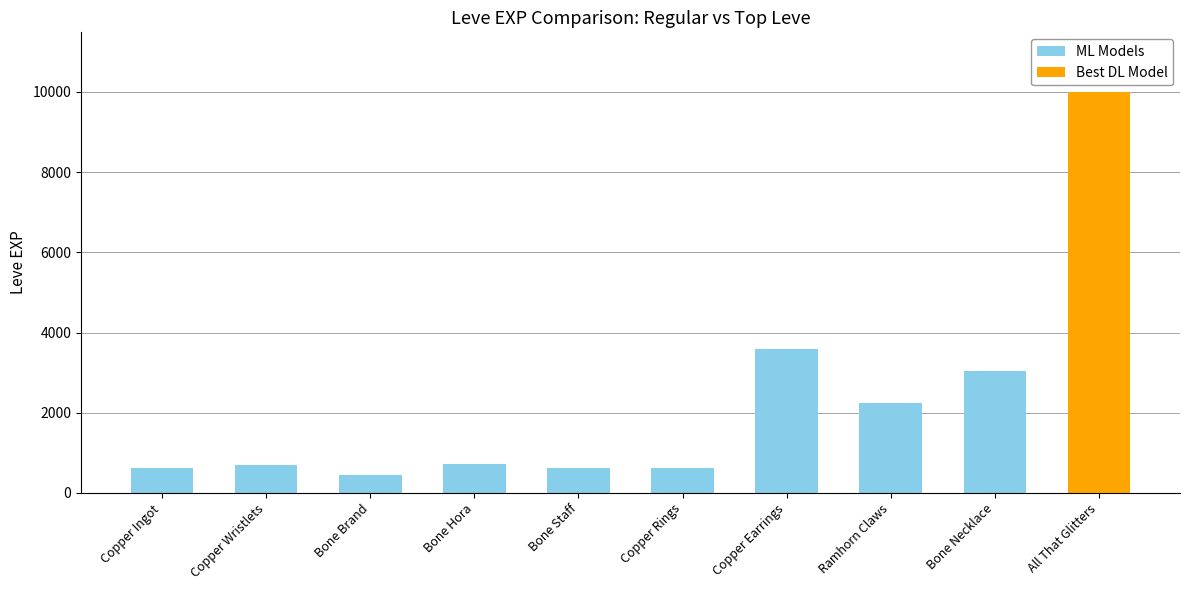

What is the minimum value shown in the chart?

450